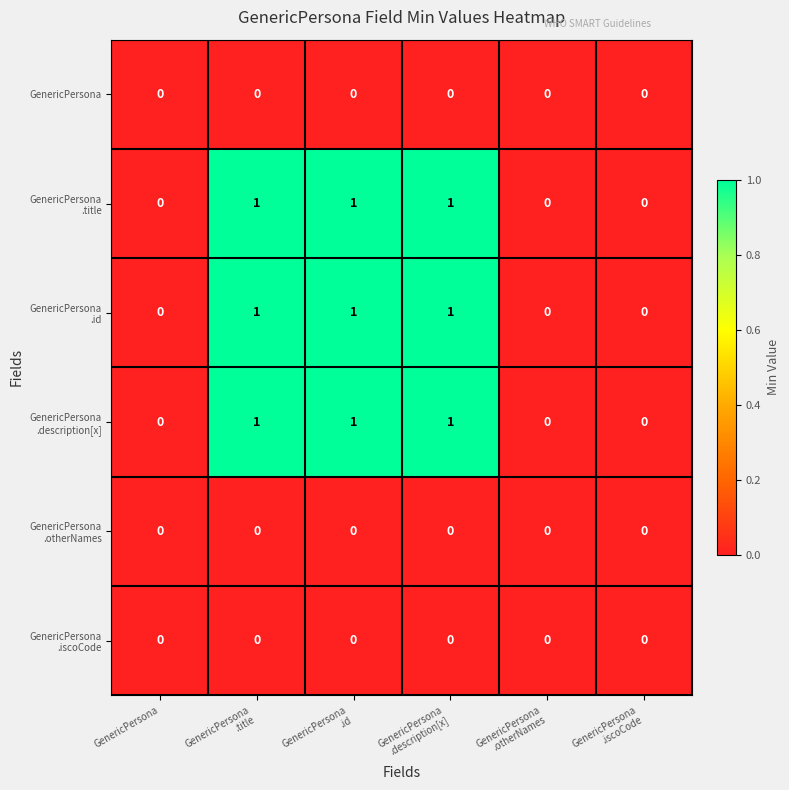

List the series in order of their peak value, lowest first.

GenericPersona, GenericPersona .otherNames, GenericPersona .iscoCode, GenericPersona .title, GenericPersona .id, GenericPersona .description[x]